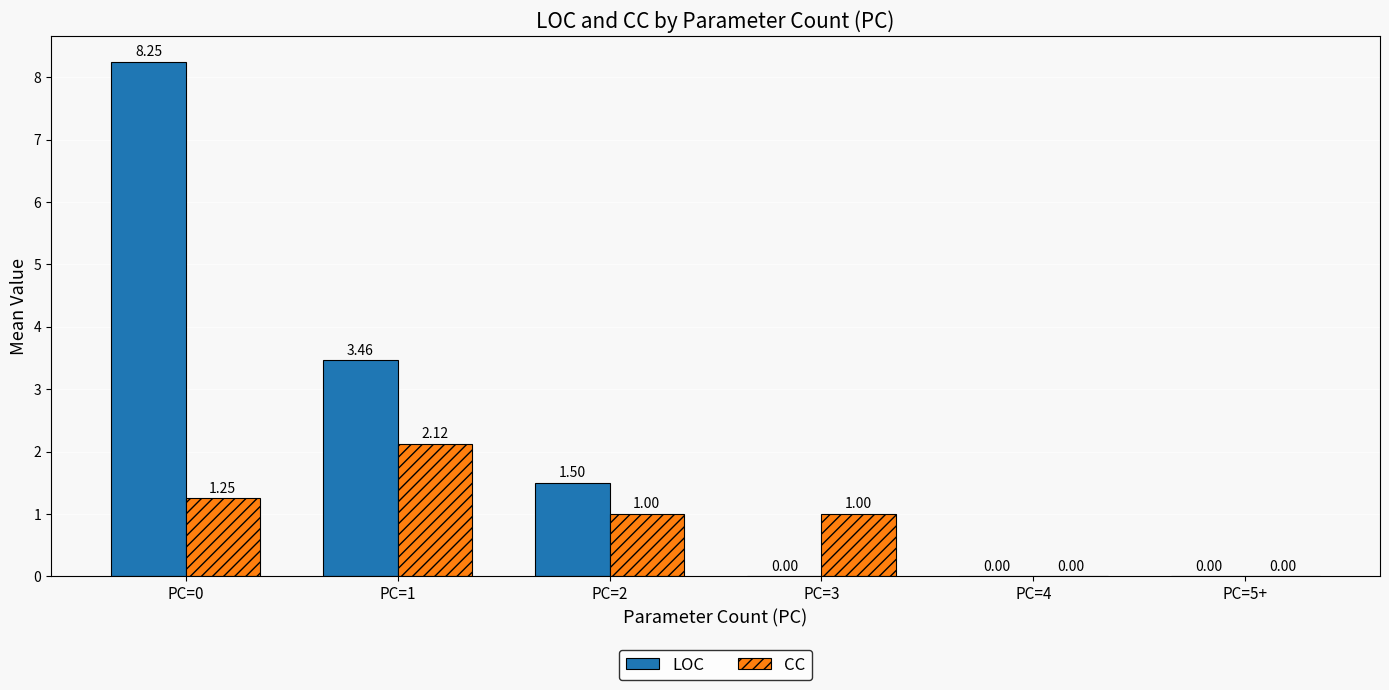

What is the sum of all CC values?

5.4